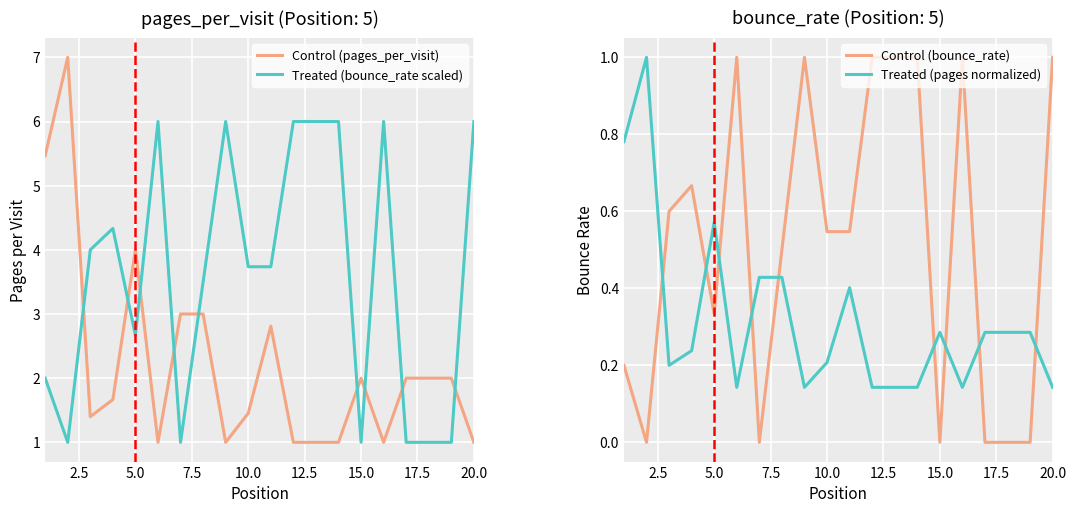

How many interior local peaks does the Control (bounce_rate) series have?

4